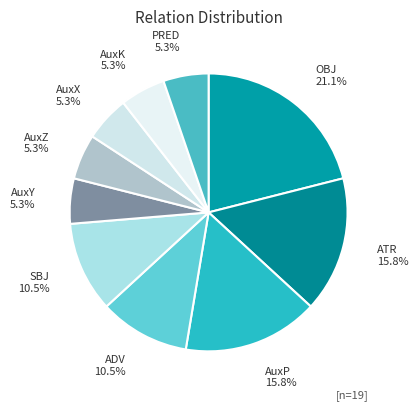

Which category has the biggest portion of the pie?

OBJ